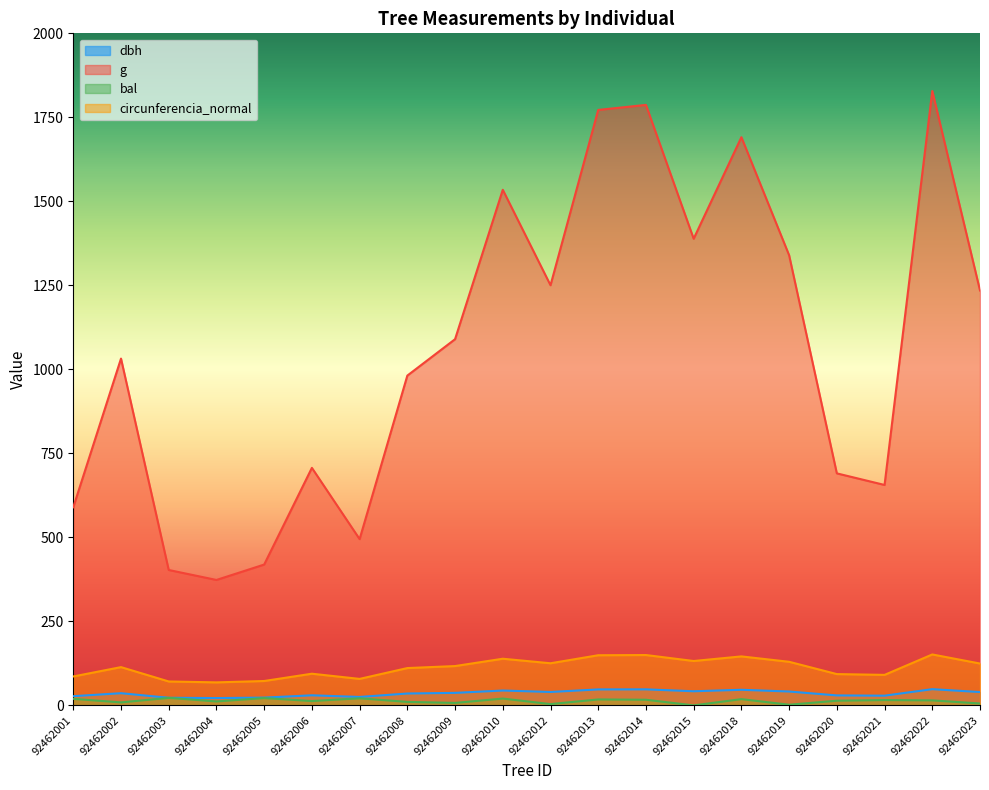

Which series has the widest spread of values?

g